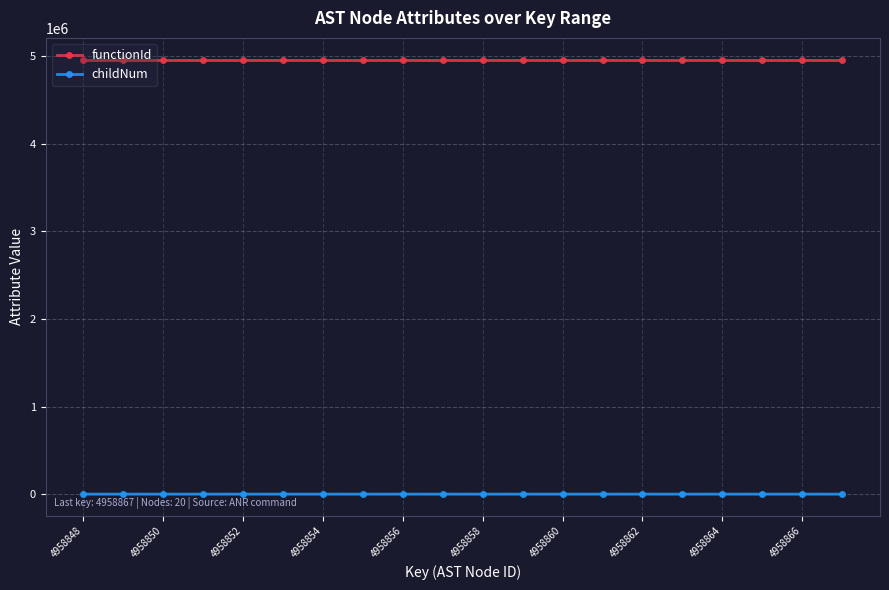

List the series in order of their peak value, highest first.

functionId, childNum